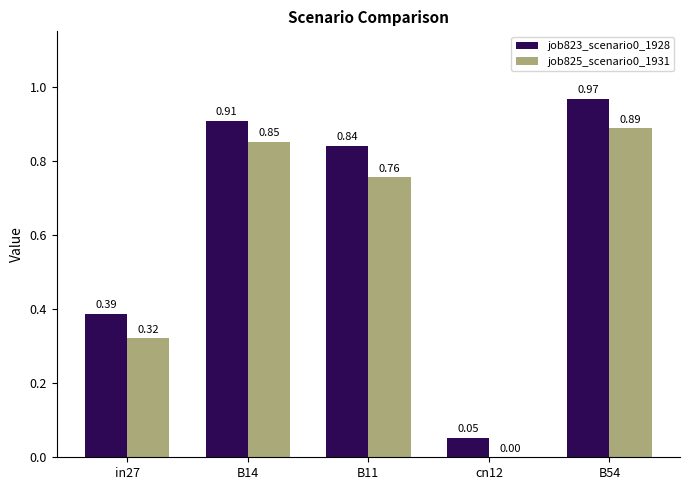

Is the value of job825_scenario0_1931 at B14 greater than the value of job823_scenario0_1928 at cn12?

Yes